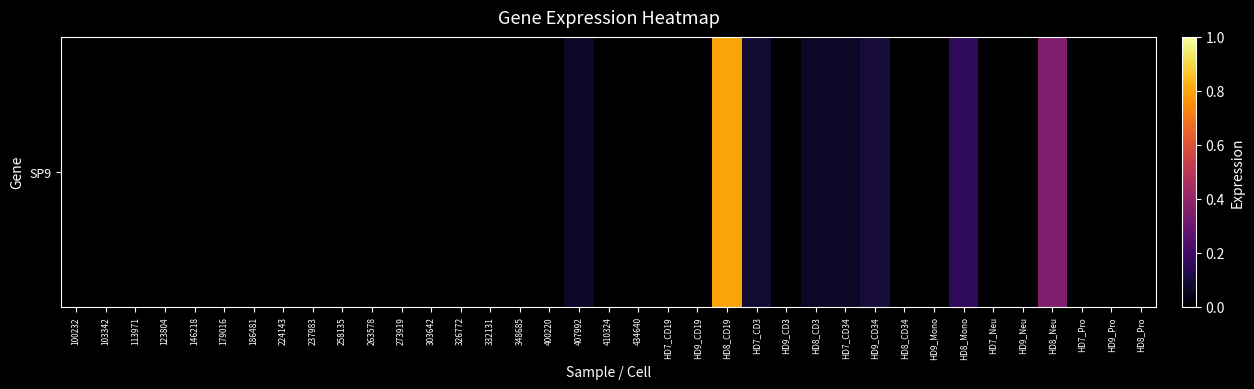

How many positive values are there?

8